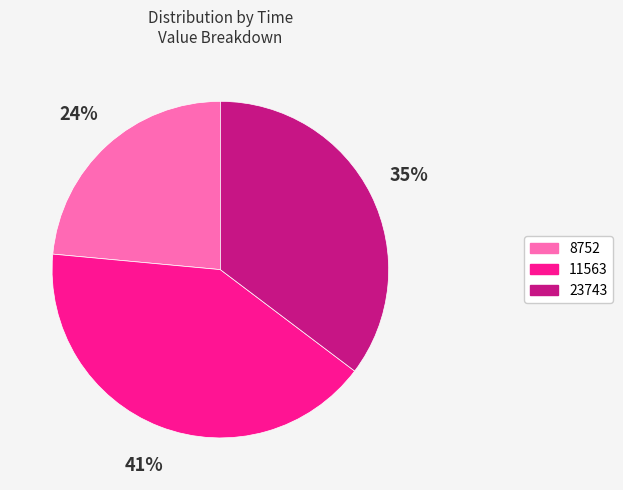

True or false: 11563 accounts for 41% of the total.

True